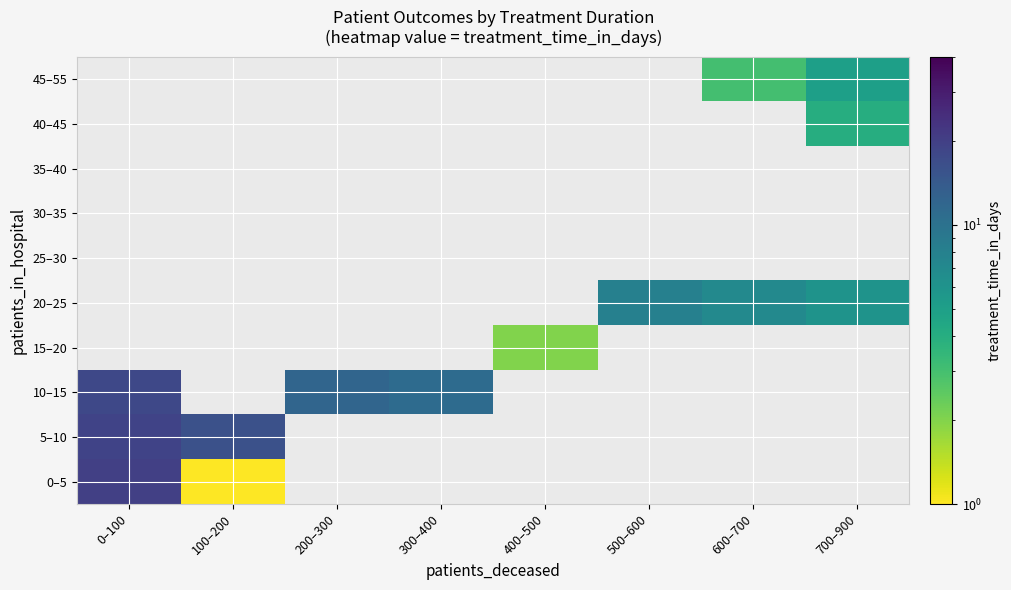

At how many categories does at least one series exceed 15?

2